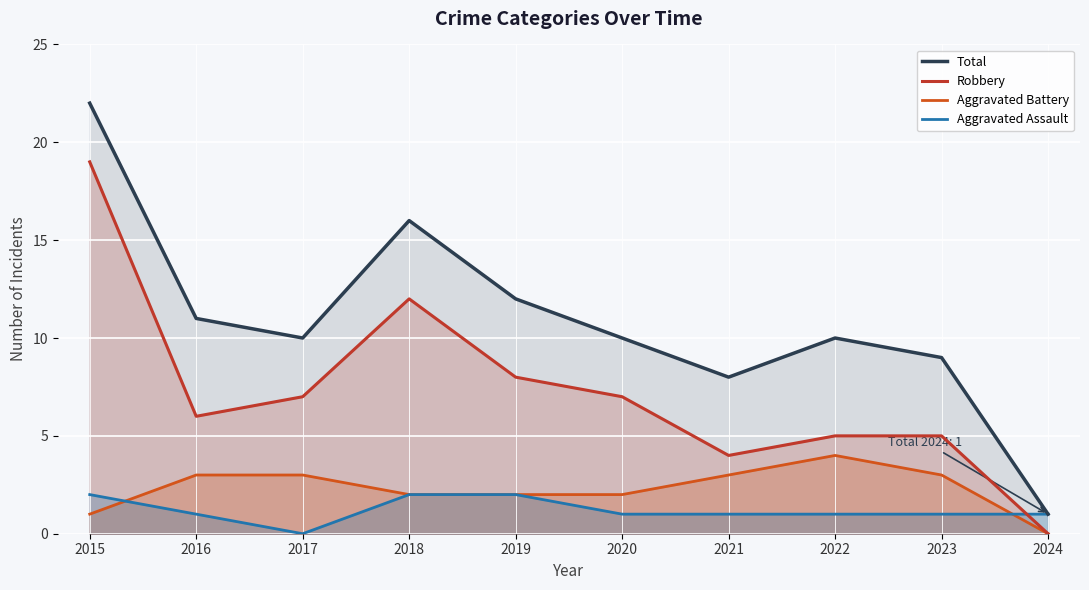

What is the difference between the Aggravated Battery values at 2016 and 2020?

1